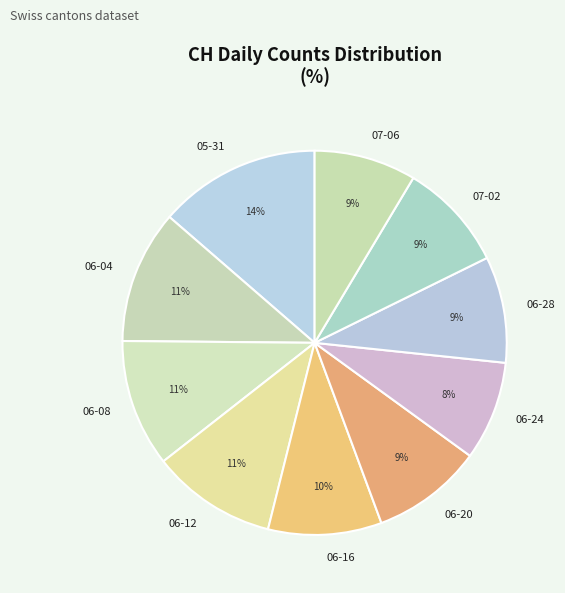

How many segments does this pie chart have?

10